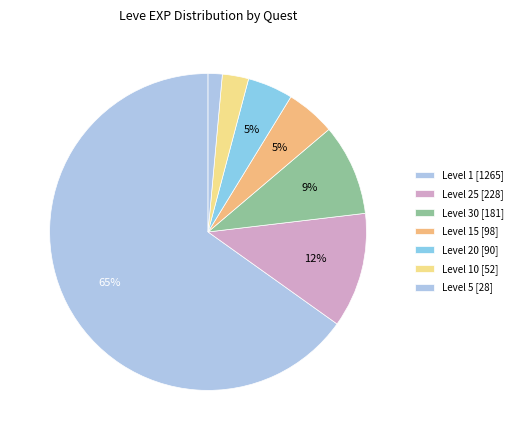

Count the number of slices in the pie.

7